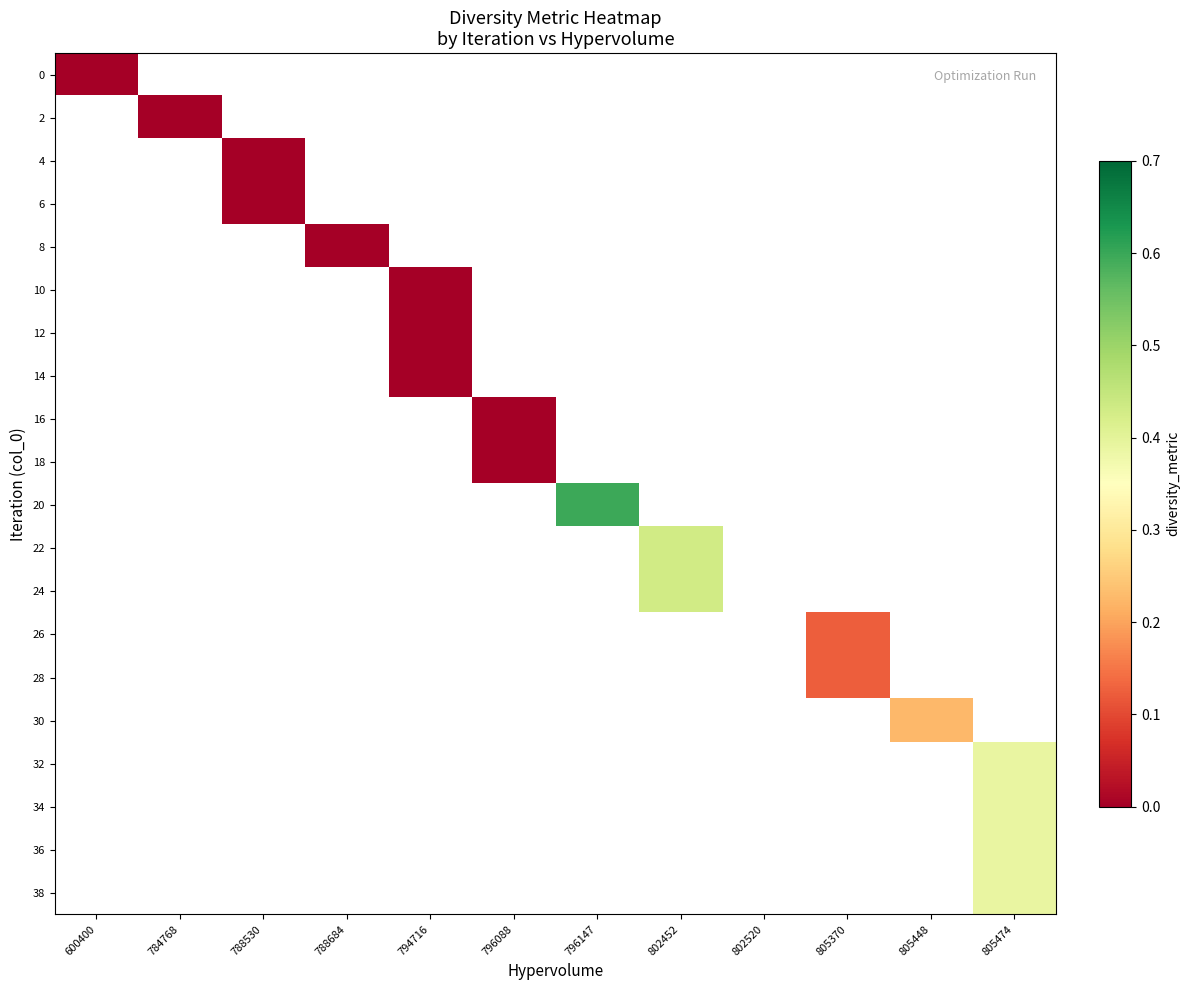

Which series has the largest range (max minus min)?

row_0